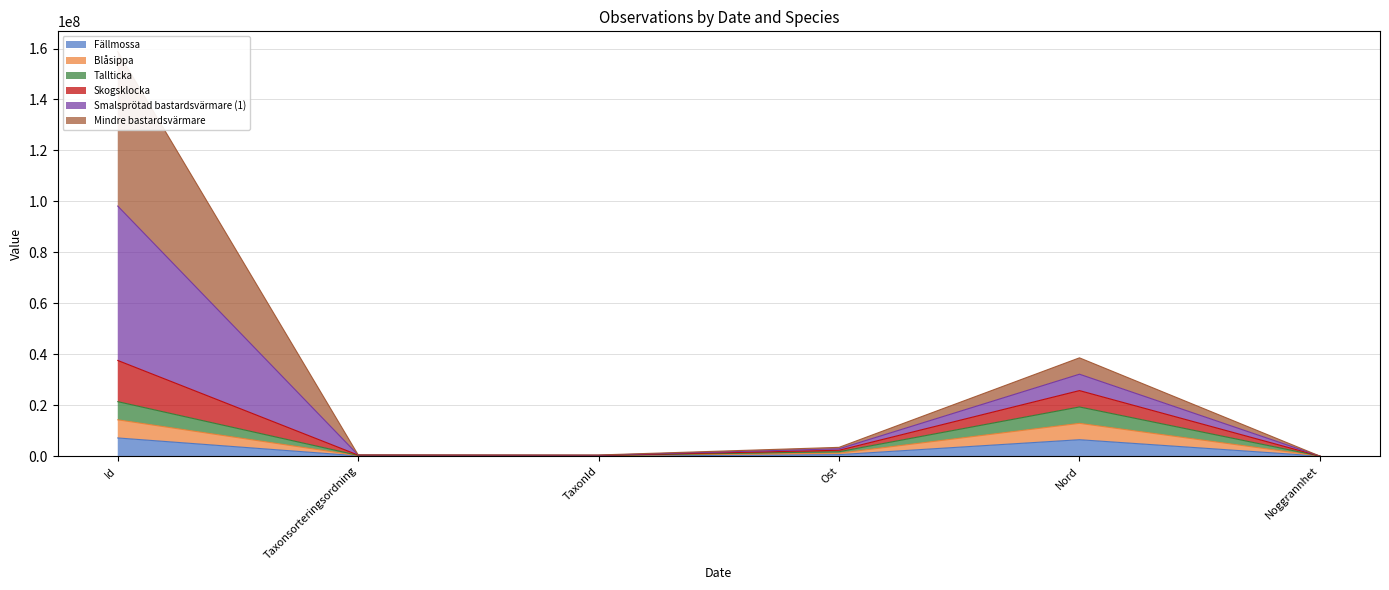

At how many categories does at least one series exceed 1263121?

3